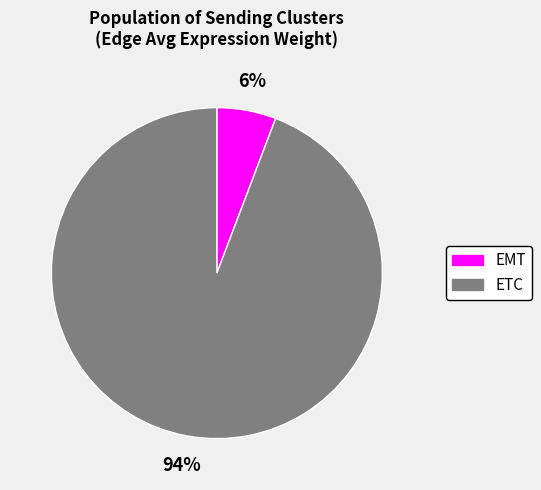

Rank the categories by value from lowest to highest.

EMT, ETC